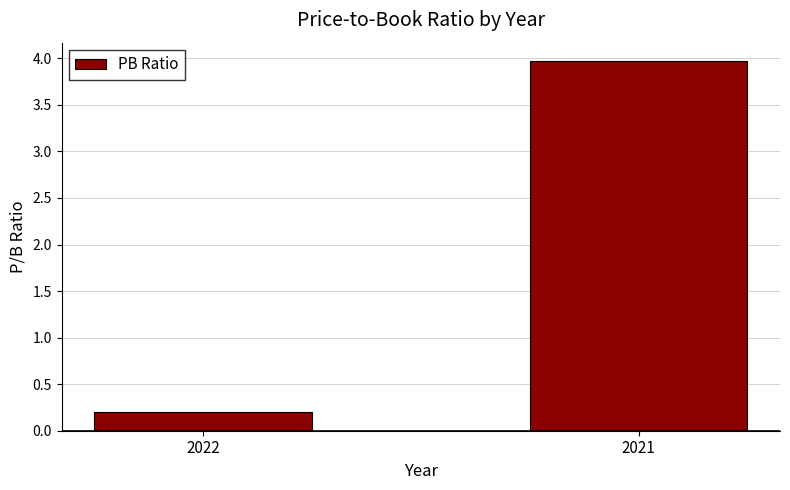

What is the approximate value at 2022?

0.2